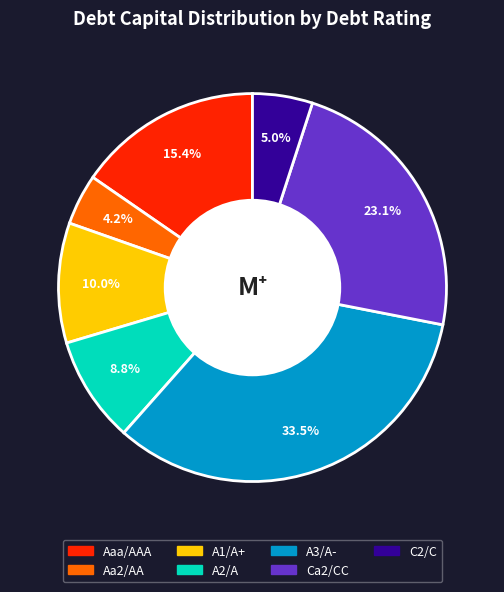

Which category has the smallest portion of the pie?

Aa2/AA